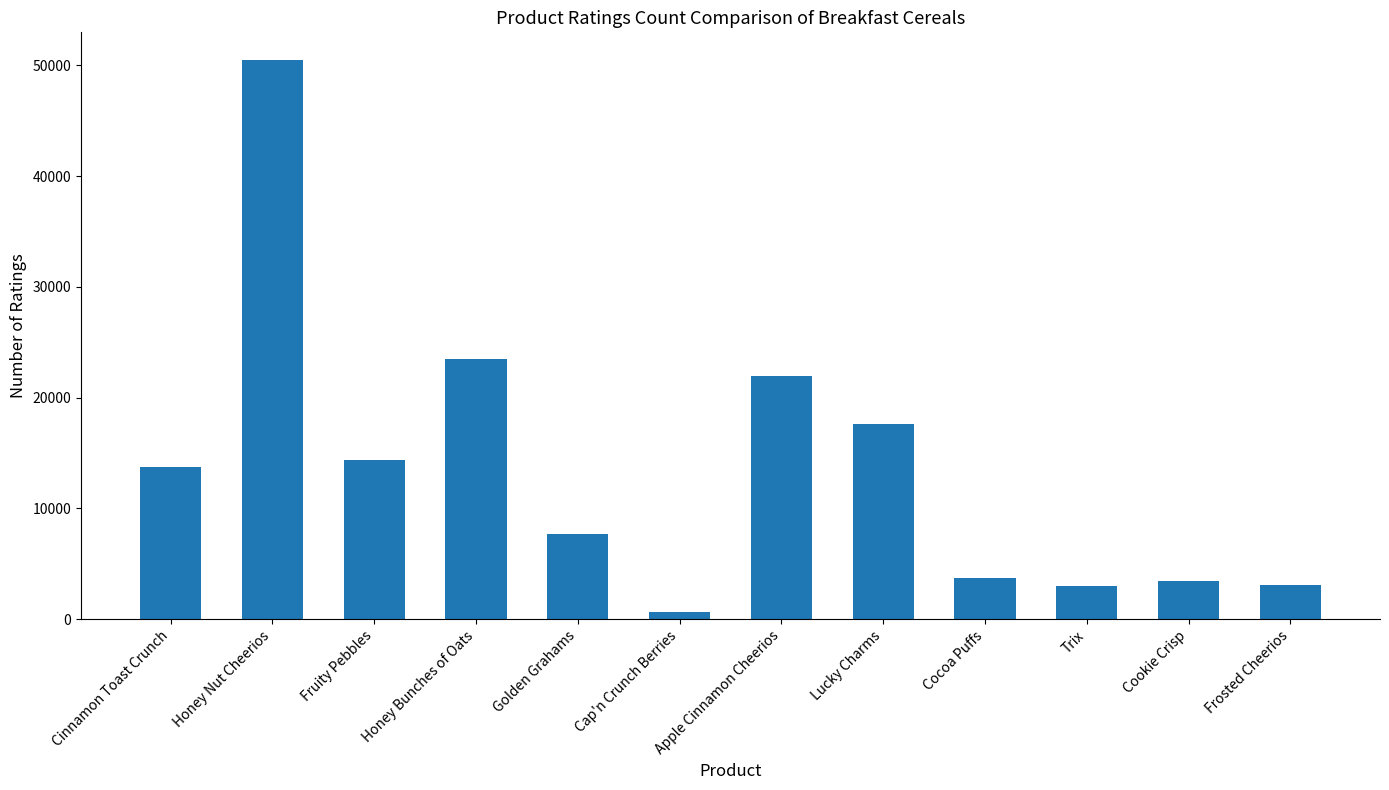

The value at Cookie Crisp is 3500. True or false?

True